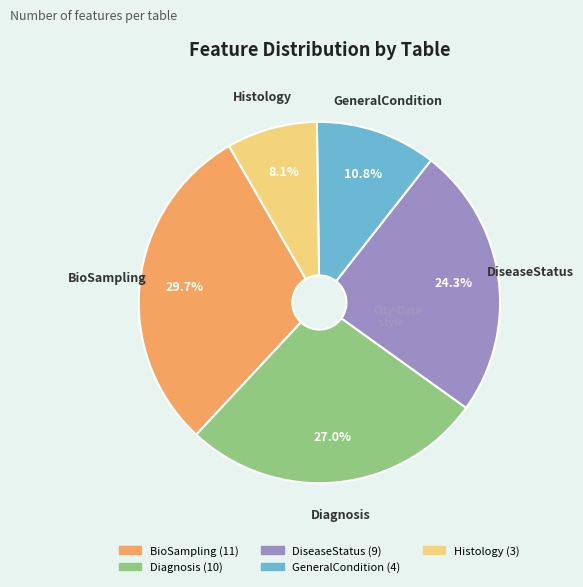

How many slices are in this pie chart?

5